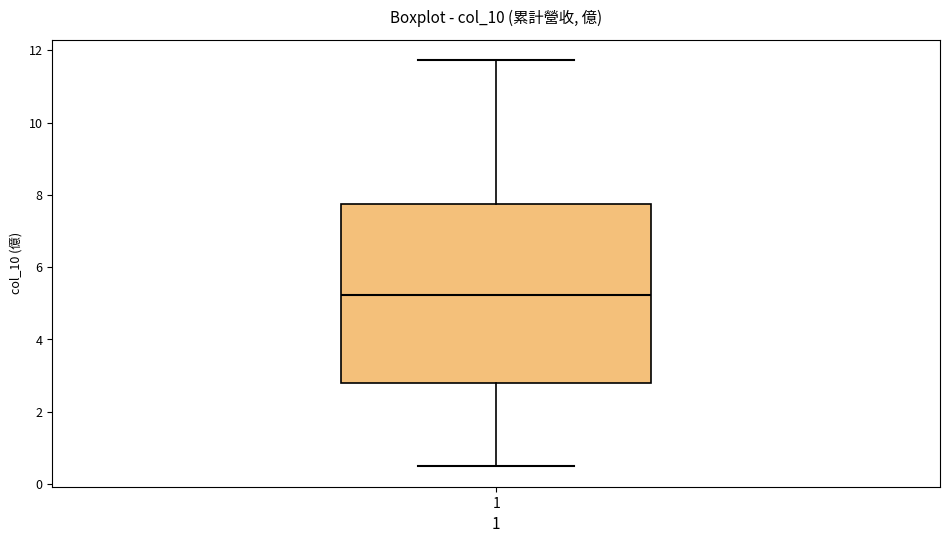

Read this box plot against the y-axis: the position of the median line, the range covered by the box, and the ends of both whiskers. The values are not printed on the chart, so give them approximately, as read against the axis.

median 5.2, box 2.8 to 7.8, whiskers 0.4 to 11.8